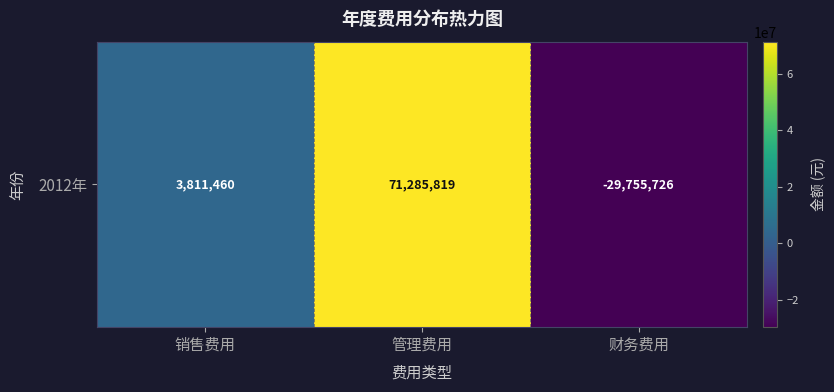

What is the greatest value displayed?

71285818.8